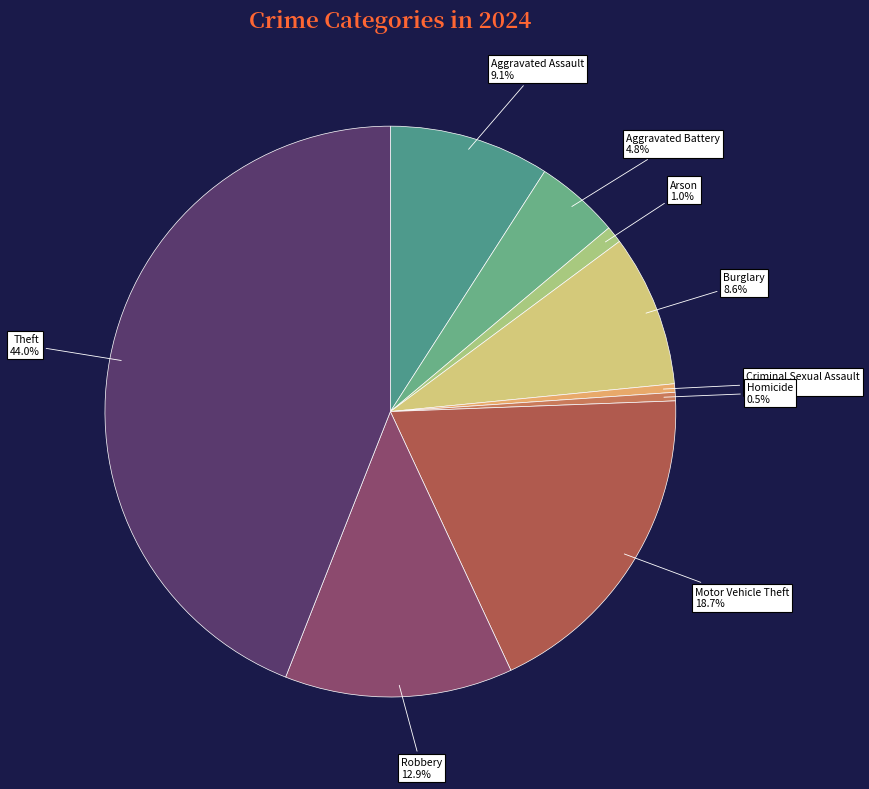

Count the number of slices in the pie.

9